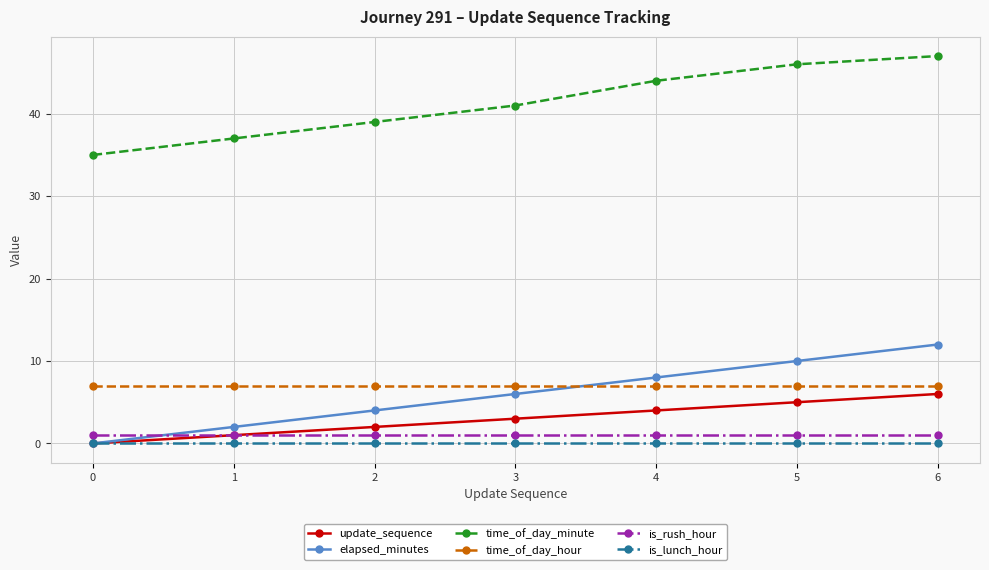

How many distinct data groups are displayed?

6